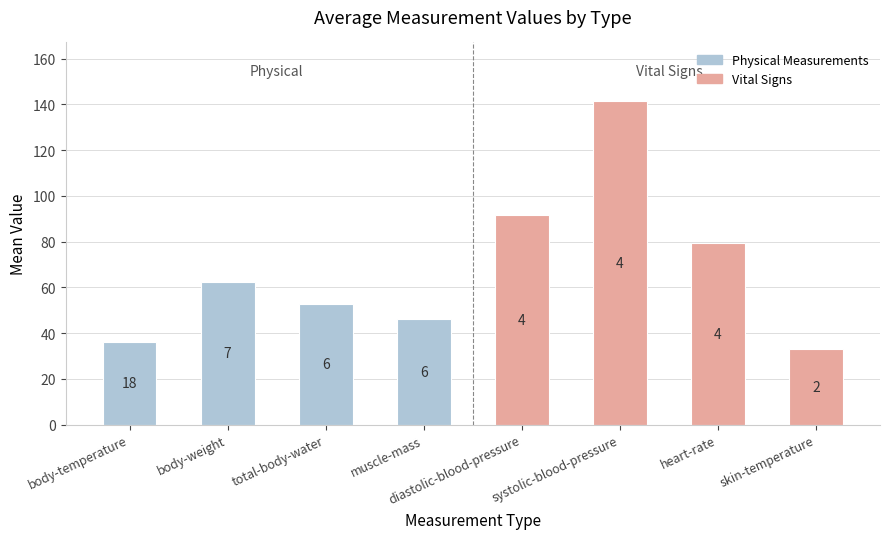

Reading right to left, transcribe all the data shown in this chart.

skin-temperature=32.8	heart-rate=79.2	systolic-blood-pressure=141.6	diastolic-blood-pressure=91.5	muscle-mass=46.1	total-body-water=52.9	body-weight=62.2	body-temperature=36.1